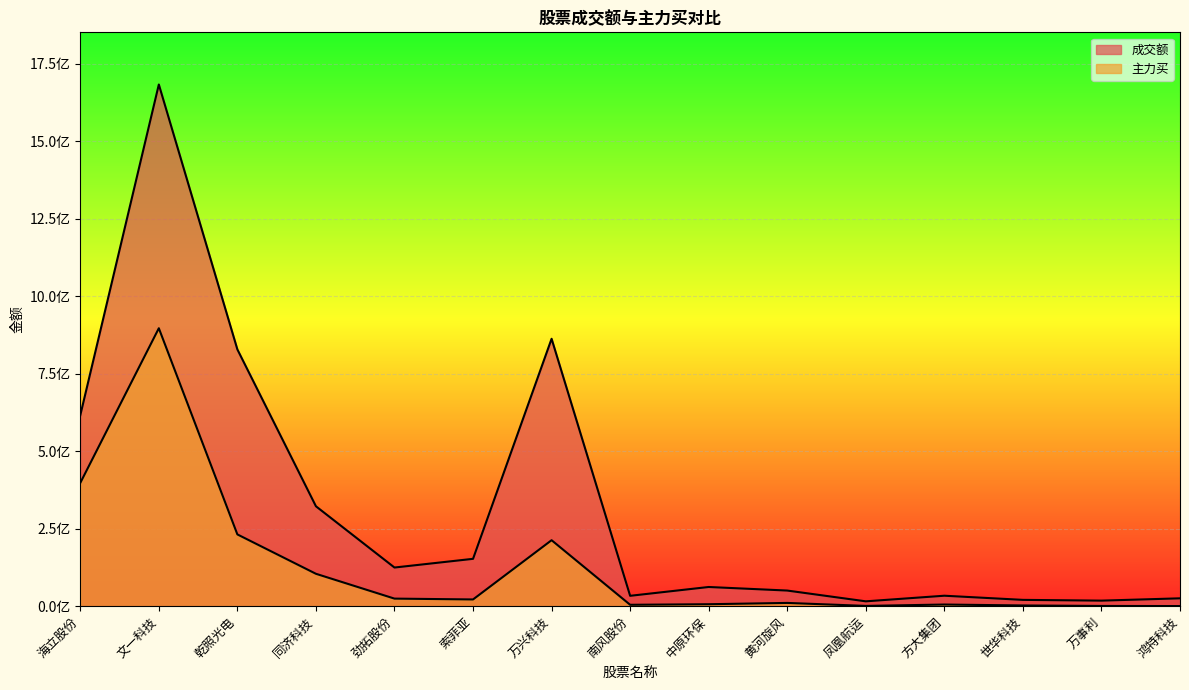

Reading right to left, transcribe all the data shown in this chart.

成交额: 鸿特科技=25323984	万事利=17880548	世华科技=20340515	方大集团=33729550	凤凰航运=15633350	黄河旋风=50397490	中原环保=61899843	南风股份=33447319	万兴科技=862888209	索菲亚=152774361	劲拓股份=124695699	同济科技=322380018	乾照光电=828493323	文一科技=1683394872	海立股份=616041696
主力买: 鸿特科技=361202	万事利=700857	世华科技=2304475	方大集团=5285826	凤凰航运=853500	黄河旋风=10494470	中原环保=6299609	南风股份=4436962	万兴科技=212886462	索菲亚=21692757	劲拓股份=24393425	同济科技=104519220	乾照光电=231564485	文一科技=896885525	海立股份=397689974